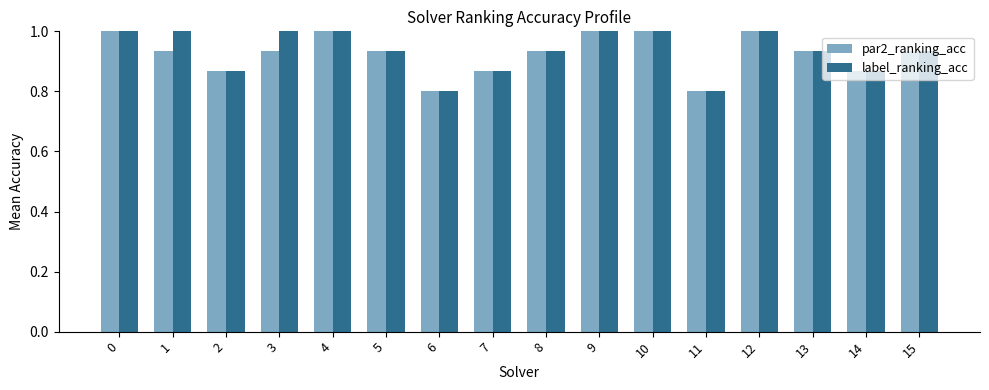

What is the highest value of the par2_ranking_acc series?

1.0